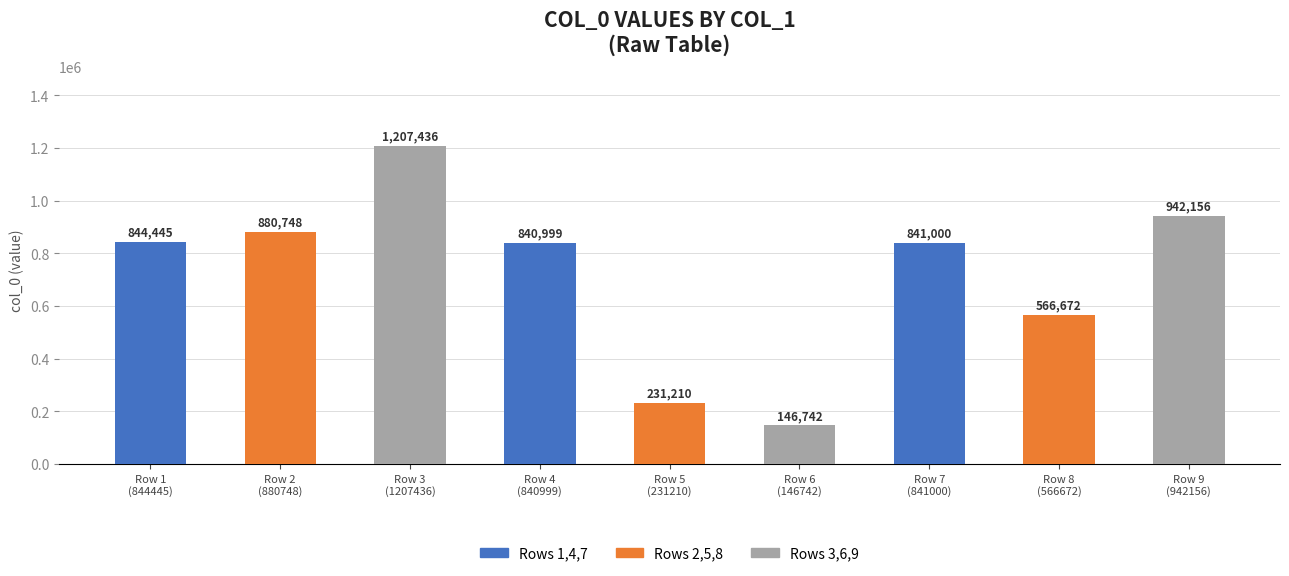

What is the label of the 2nd bar from the left?

Row 2
(880748)